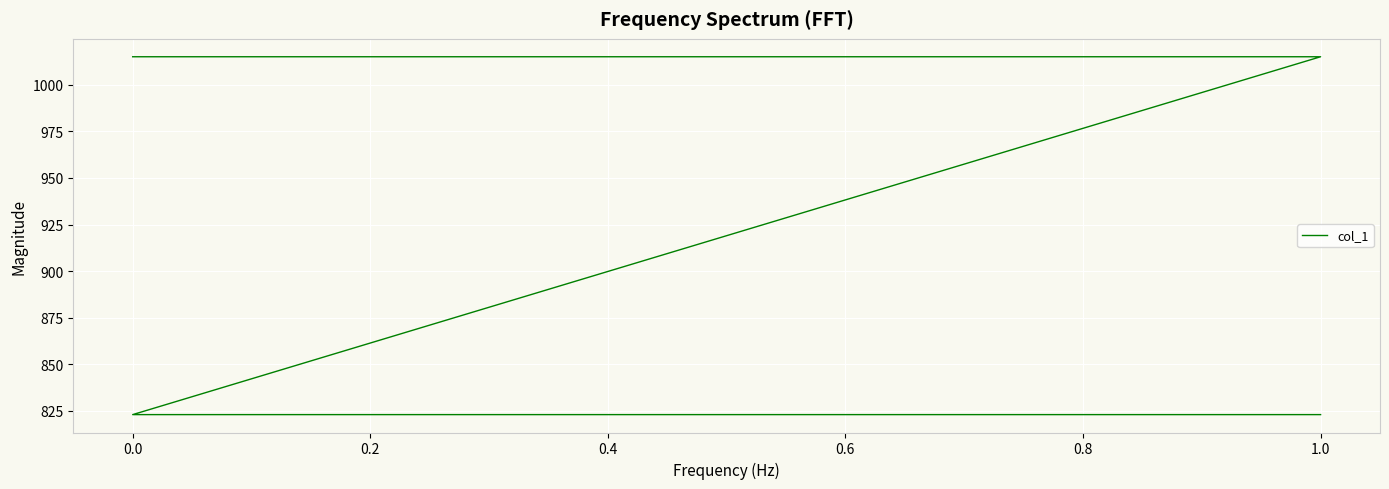

What is the sum of all values?

3676.1